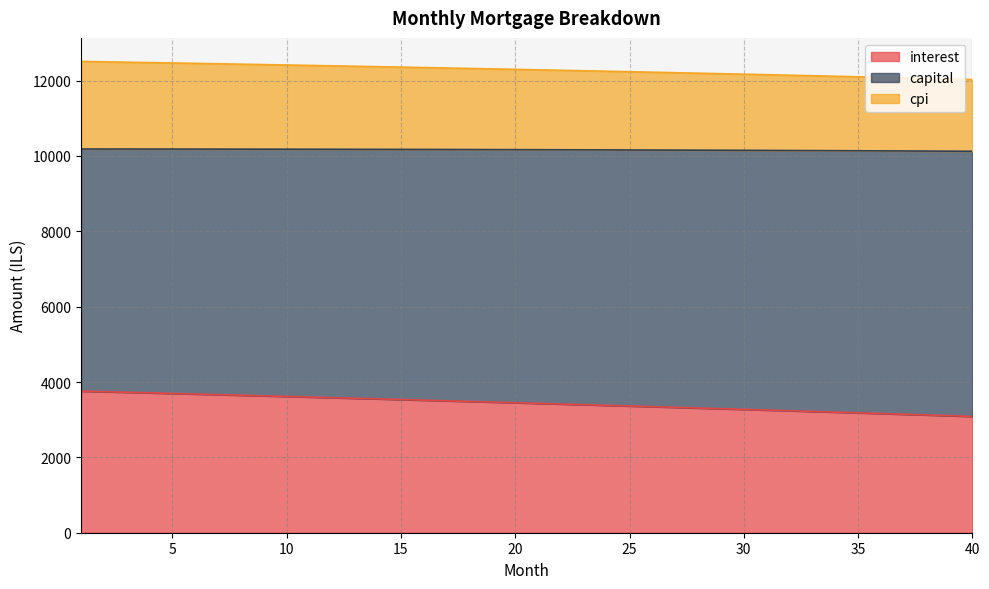

Where does the interest series first go above 3450?

1